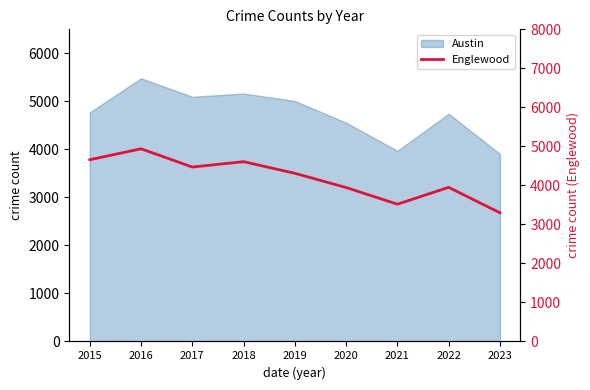

What is the difference between the maximum and minimum values?

1640